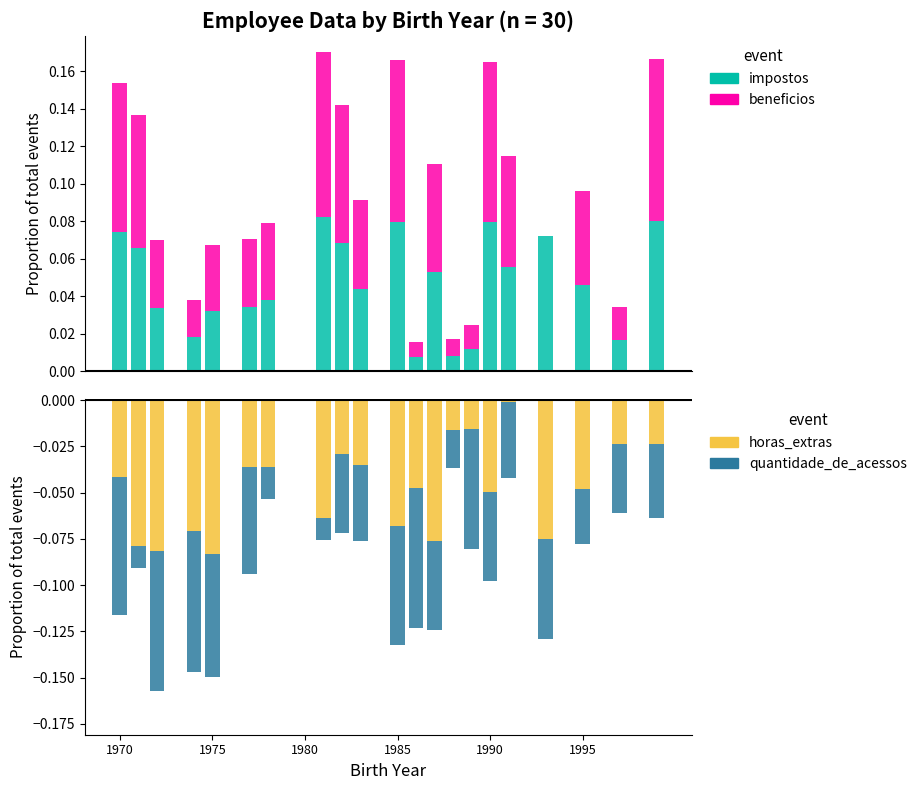

What is the label of the 25th bar from the right?

1975